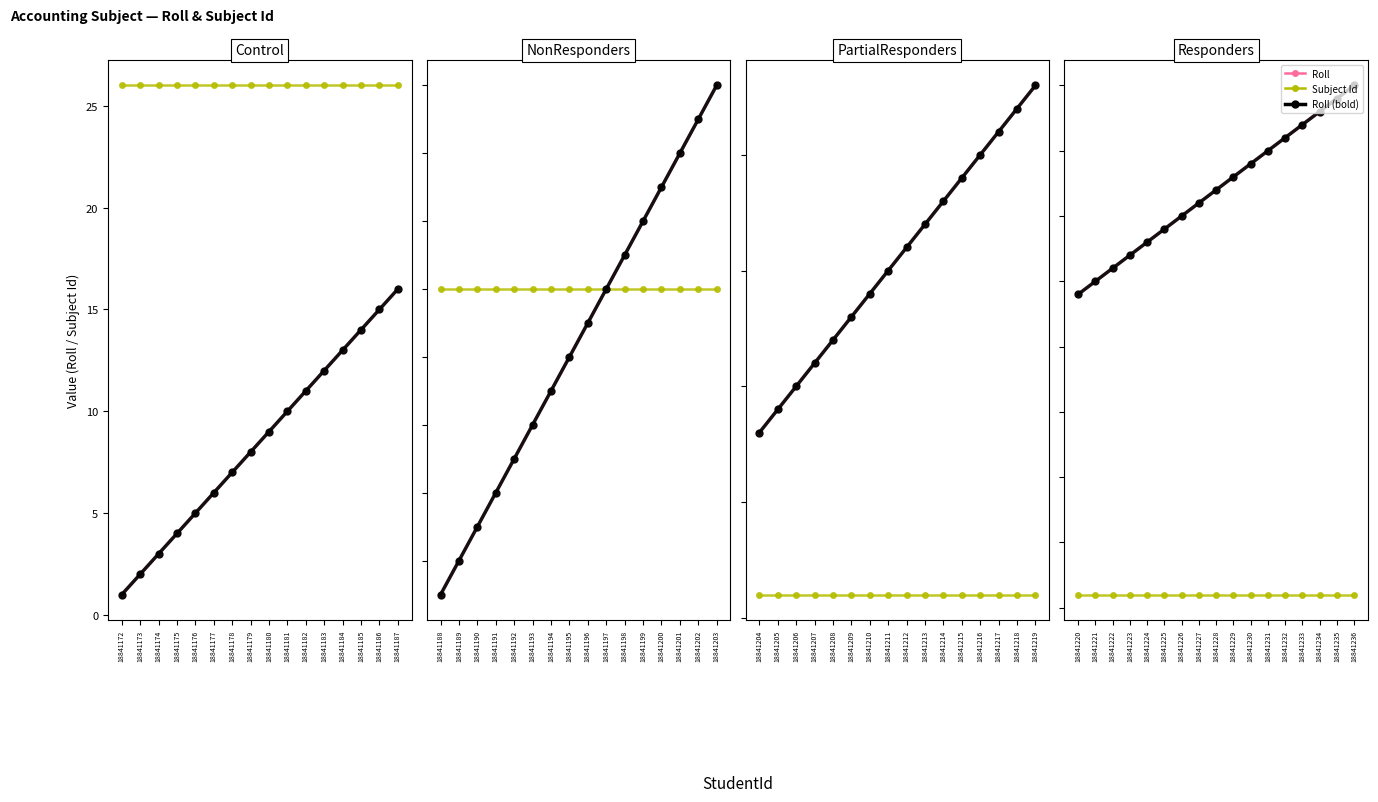

How many distinct data groups are displayed?

3